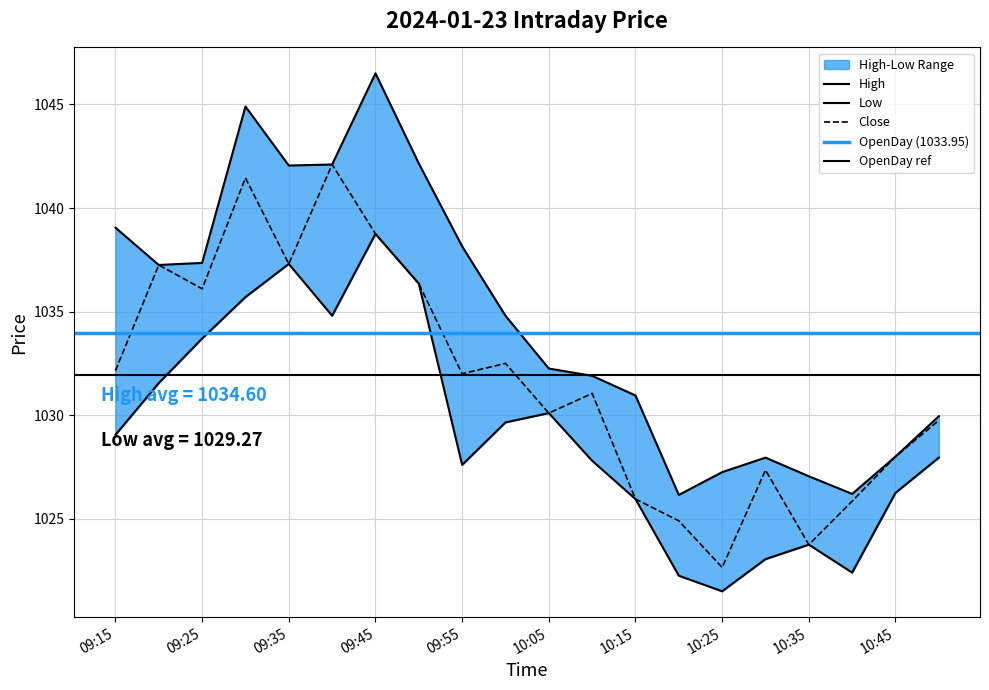

List the labels in order of Low value, smallest first.

10:25, 10:20, 10:40, 10:30, 10:35, 10:15, 10:45, 09:55, 10:10, 10:50, 09:15, 10:00, 10:05, 09:20, 09:25, 09:40, 09:30, 09:50, 09:35, 09:45